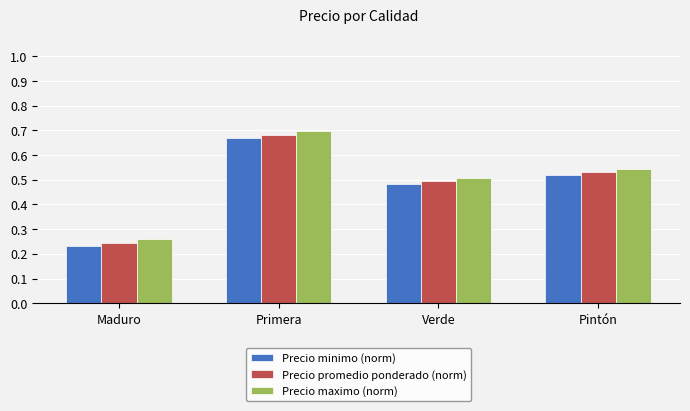

What is the difference between the maximum and minimum values in the Precio promedio ponderado (norm) series?

0.4